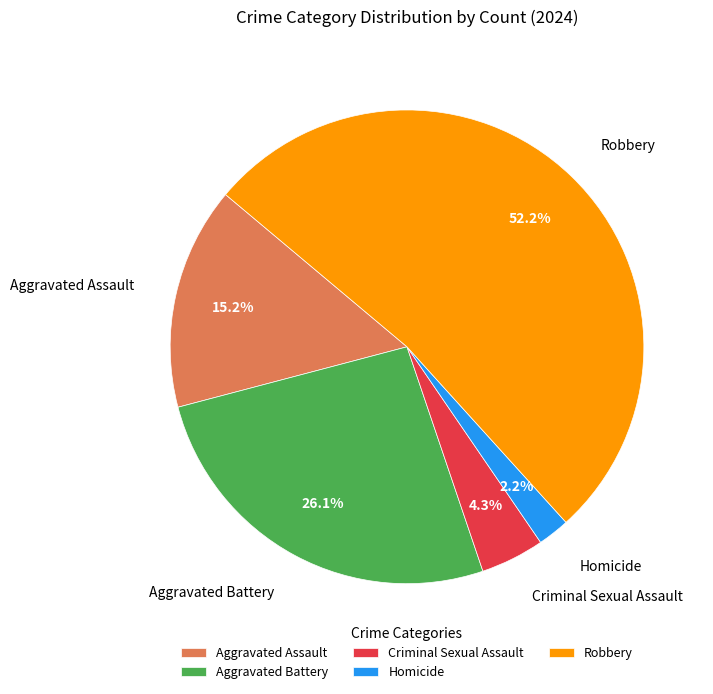

What portion of the pie excludes Homicide?

97.8%